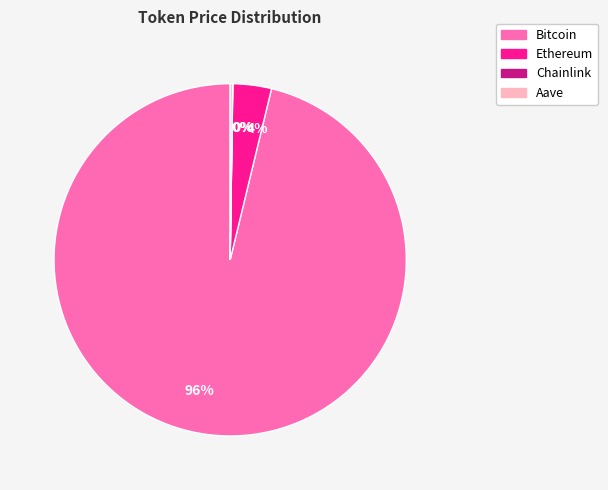

To the nearest percent, what is the difference between the largest and smallest slice percentages?

96%